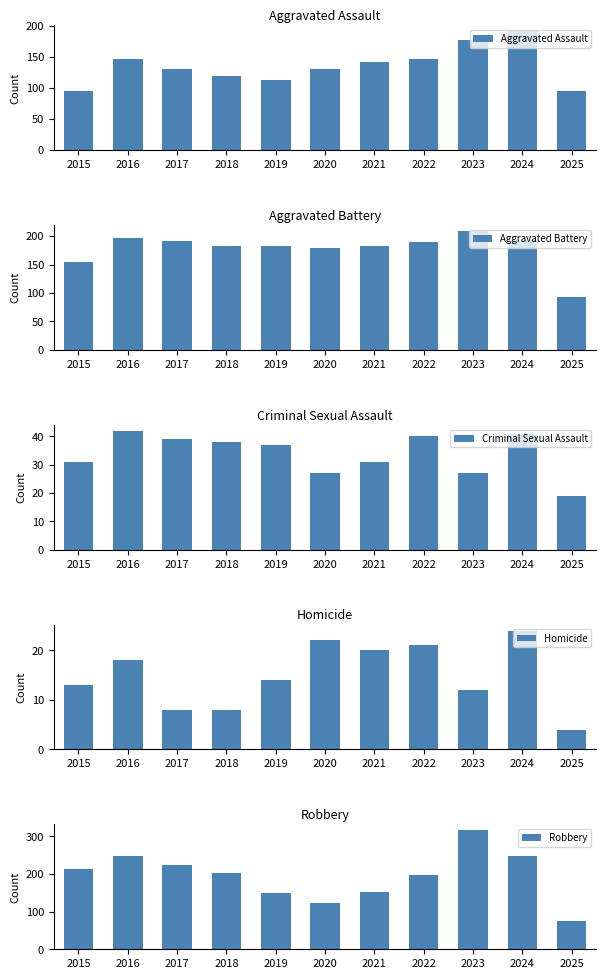

Does the chart contain any negative values?

No